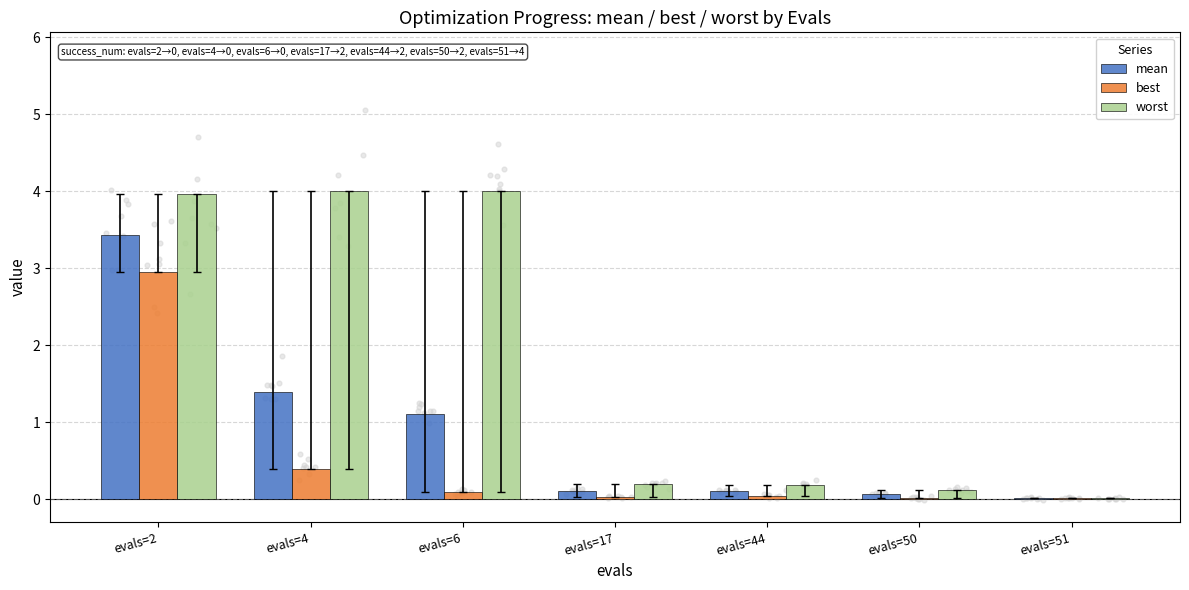

At how many categories does at least one series exceed 1?

3